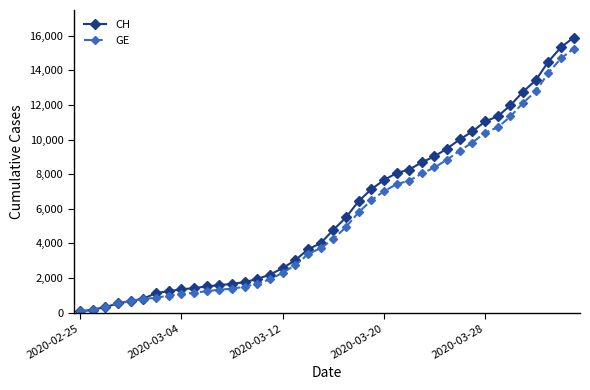

What is the highest value of the CH series?

15888